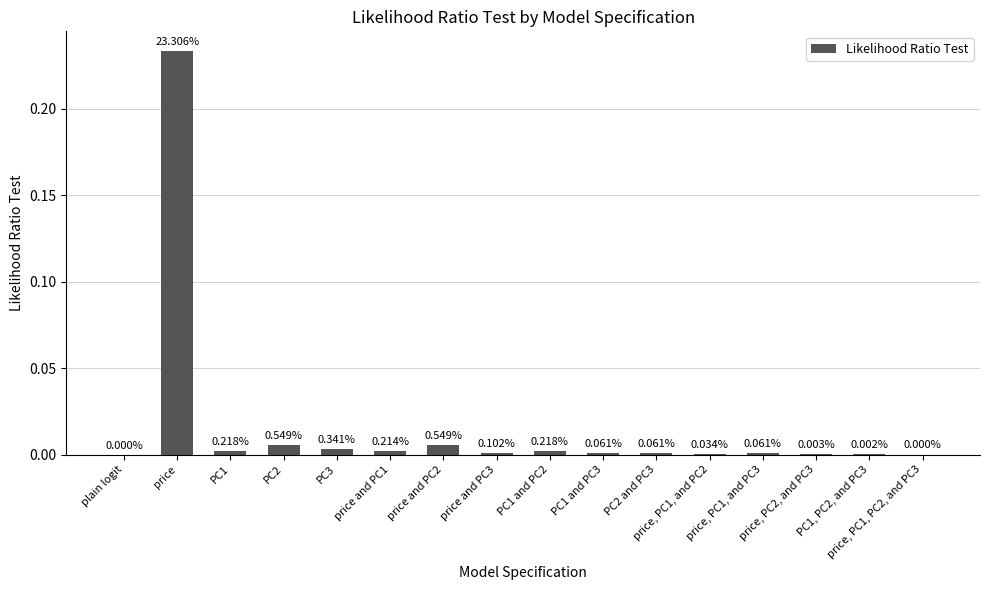

How many values are above zero?

15